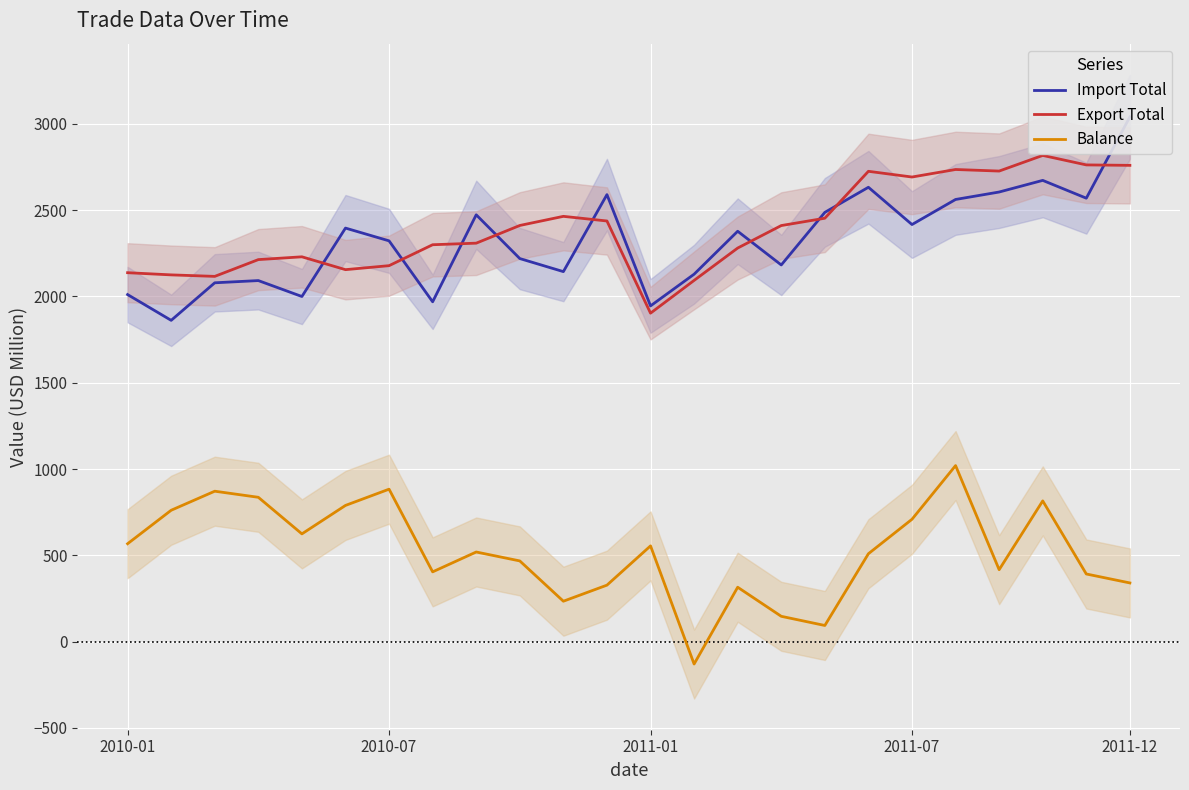

True or false: Balance and Export Total intersect in this chart.

False